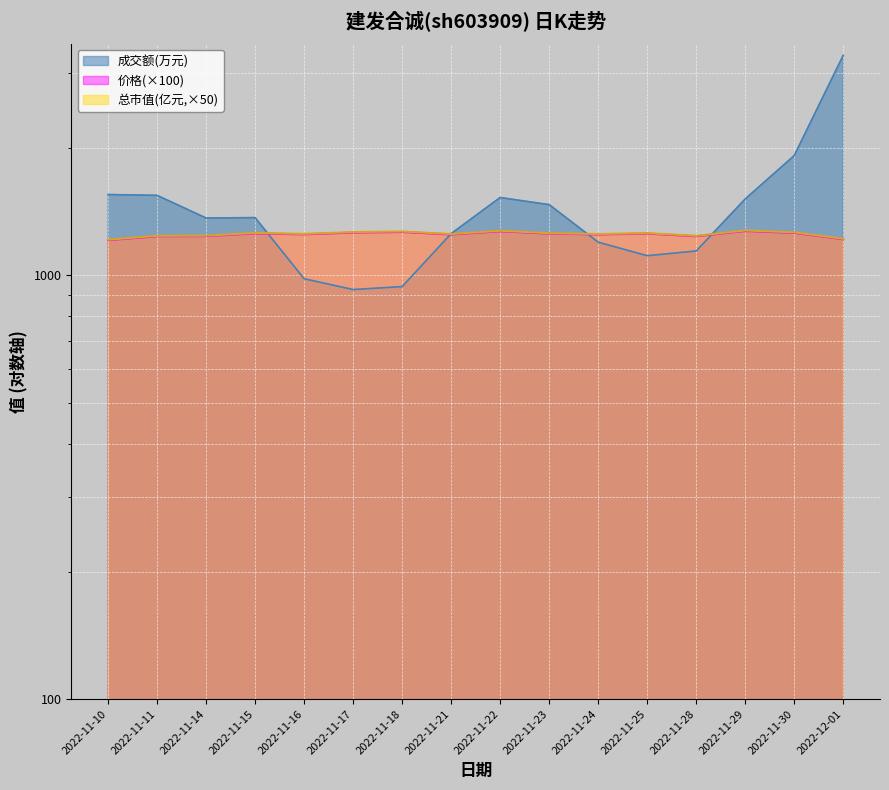

Reading right to left, what are all the values shown in this chart?

成交额(万元): 2022-12-01=3307.0	2022-11-30=1918.0	2022-11-29=1515.0	2022-11-28=1142.0	2022-11-25=1113.0	2022-11-24=1198.0	2022-11-23=1469.0	2022-11-22=1527.0	2022-11-21=1255.0	2022-11-18=941.0	2022-11-17=926.0	2022-11-16=982.0	2022-11-15=1369.0	2022-11-14=1366.0	2022-11-11=1545.0	2022-11-10=1552.0
价格: 2022-12-01=1217.0	2022-11-30=1260.0	2022-11-29=1273.0	2022-11-28=1237.0	2022-11-25=1255.0	2022-11-24=1249.0	2022-11-23=1255.0	2022-11-22=1271.0	2022-11-21=1249.0	2022-11-18=1266.0	2022-11-17=1262.0	2022-11-16=1250.0	2022-11-15=1256.0	2022-11-14=1238.0	2022-11-11=1237.0	2022-11-10=1211.0
总市值(亿元): 2022-12-01=1220.0	2022-11-30=1263.5	2022-11-29=1276.5	2022-11-28=1240.0	2022-11-25=1258.0	2022-11-24=1252.0	2022-11-23=1258.0	2022-11-22=1274.5	2022-11-21=1252.0	2022-11-18=1269.5	2022-11-17=1265.5	2022-11-16=1253.0	2022-11-15=1259.5	2022-11-14=1241.0	2022-11-11=1240.0	2022-11-10=1214.0